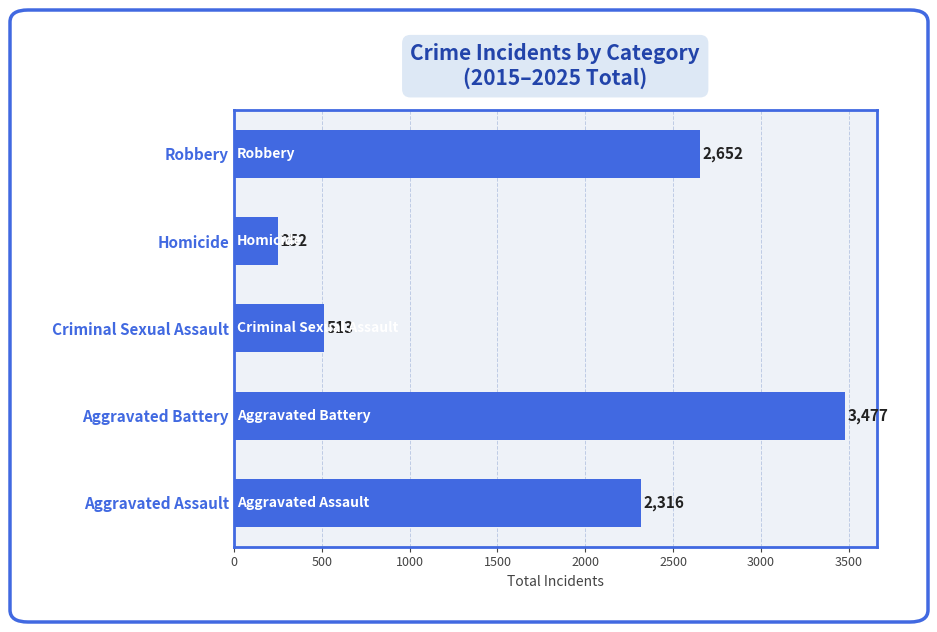

List the labels in order of value, smallest first.

Homicide, Criminal Sexual Assault, Aggravated Assault, Robbery, Aggravated Battery